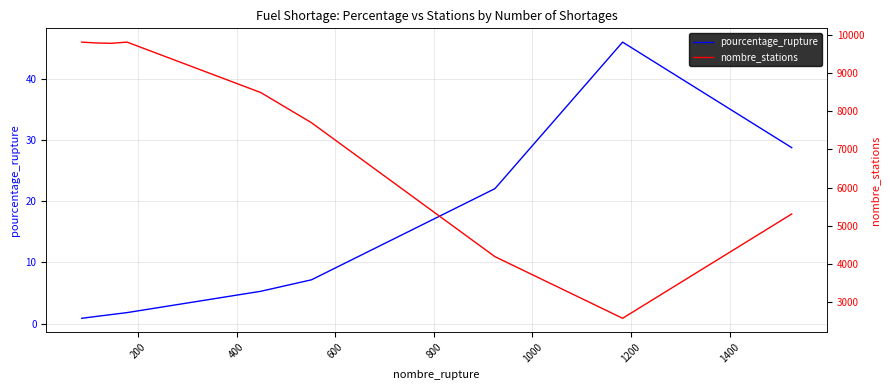

Reading left to right, list all the values displayed in this chart.

pourcentage_rupture: 0=0.9	200=1.2	400=1.5	600=1.8	800=5.3	1000=7.2	1200=22.1	1400=46.0	1600=28.8
nombre_stations: 0=9811.0	200=9788.0	400=9781.0	600=9811.0	800=8490.0	1000=7698.0	1200=4188.0	1400=2572.0	1600=5306.0